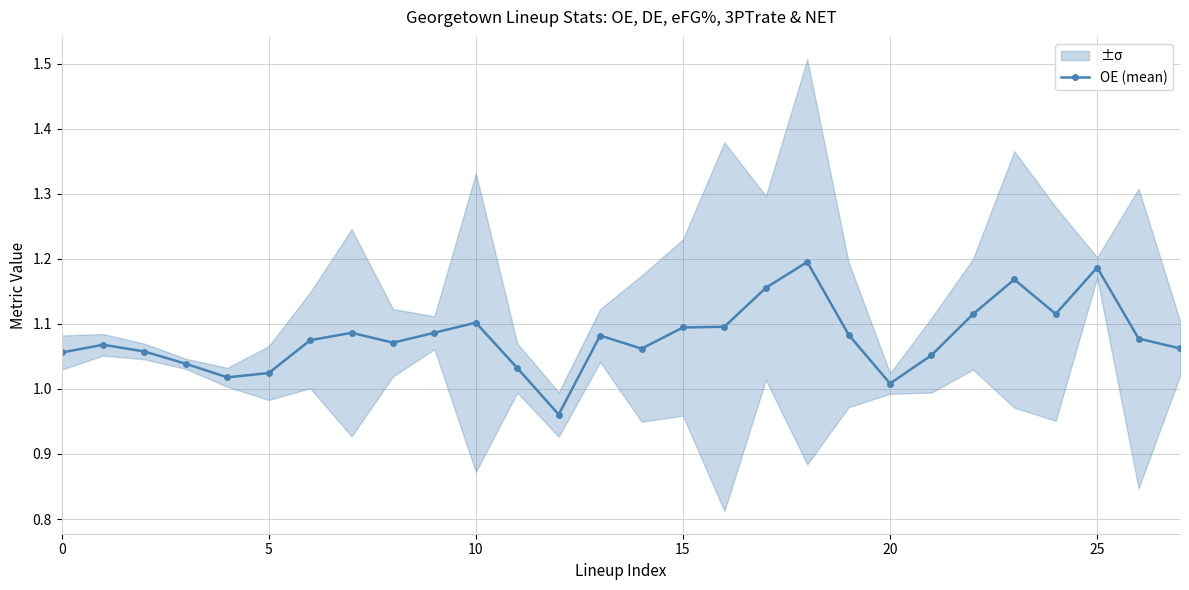

What is the ratio of the value at 18 to the value at 26?

1.1